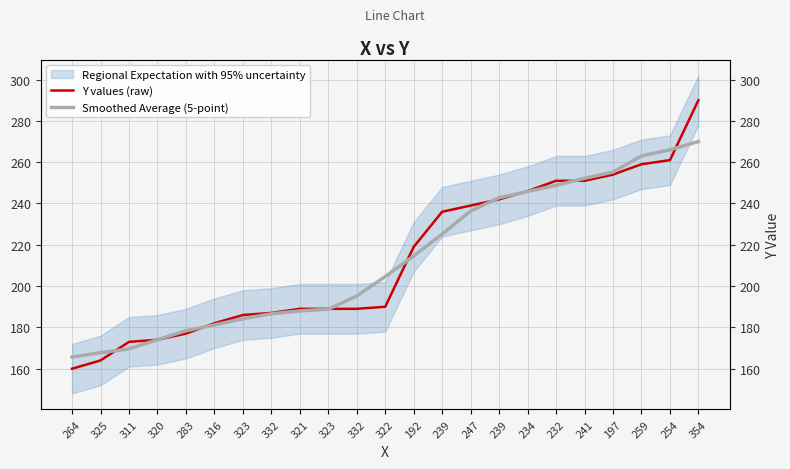

After their last crossing, which series has the higher values: Y values (raw) or Smoothed Average (5-point)?

Y values (raw)